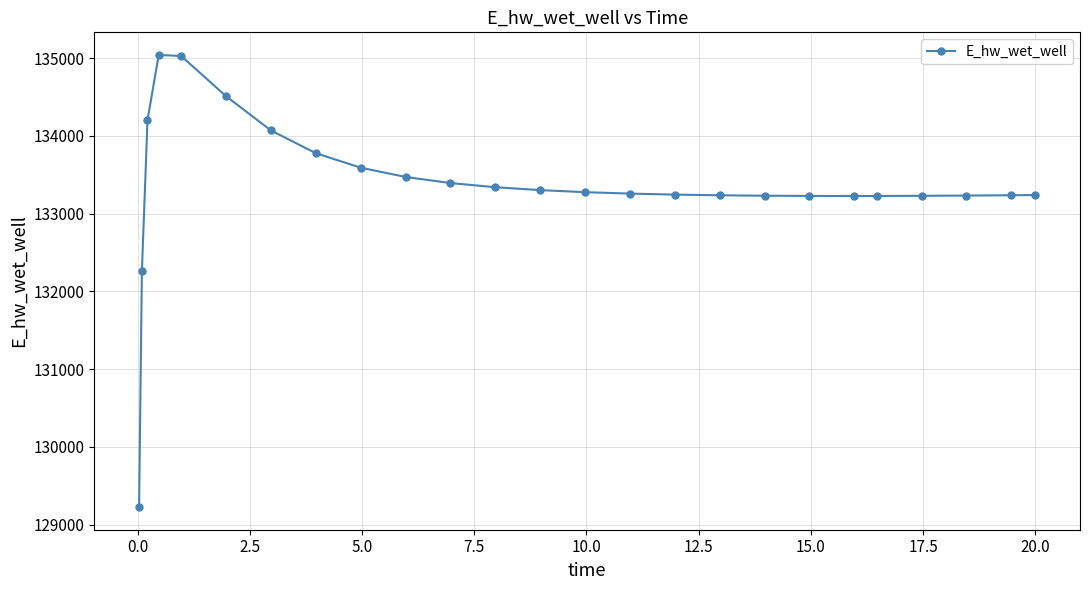

What is the difference between the maximum and minimum values?

5817.0